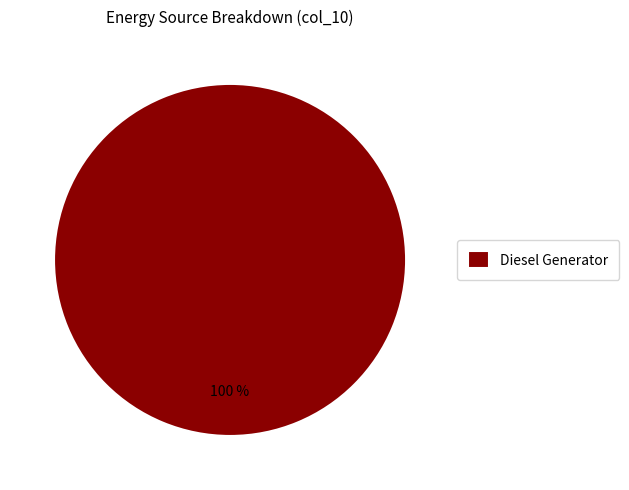

Which slice represents more than half of the pie?

Diesel Generator